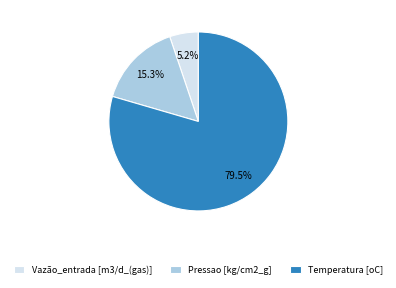

Between Pressao [kg/cm2_g] and Vazão_entrada [m3/d_(gas)], which is larger?

Pressao [kg/cm2_g]